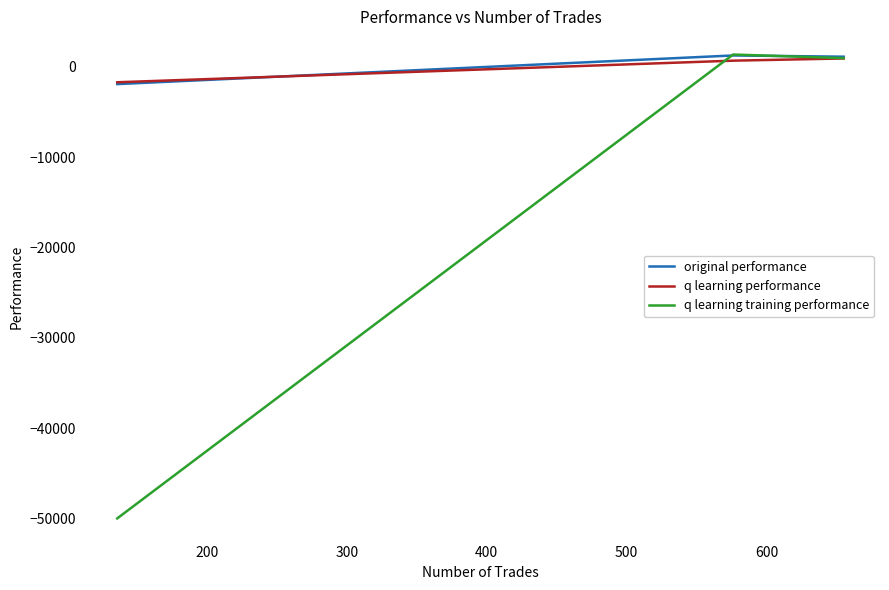

What is the difference between the second highest and minimum values in the q learning training performance series?

50969.5